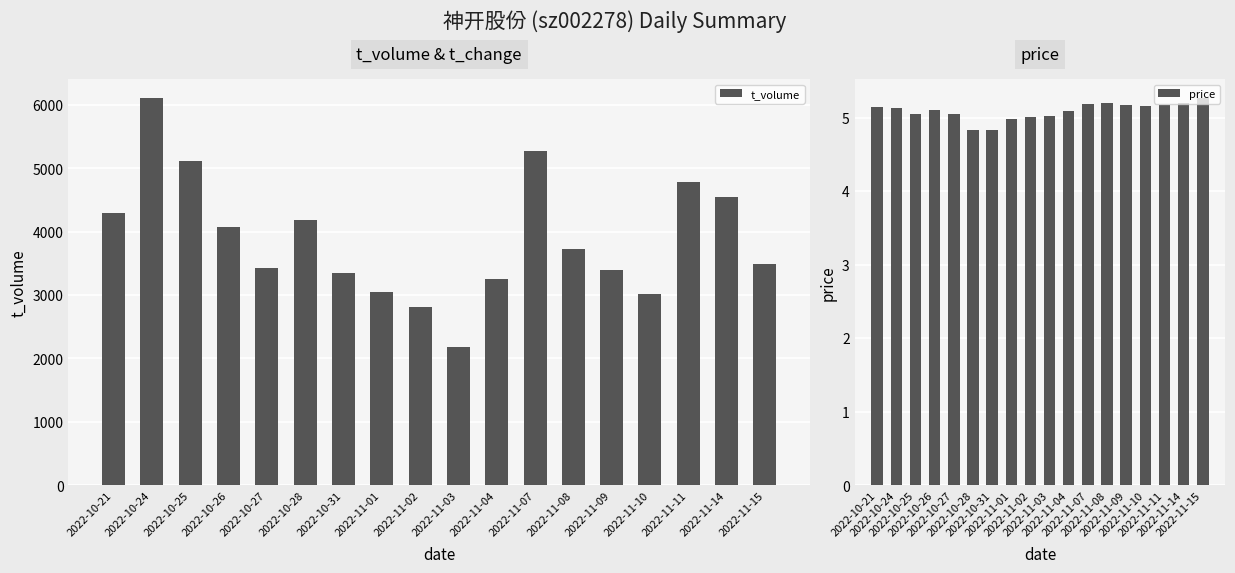

List the labels in order of t_volume value, smallest first.

2022-11-03, 2022-11-02, 2022-11-10, 2022-11-01, 2022-11-04, 2022-10-31, 2022-11-09, 2022-10-27, 2022-11-15, 2022-11-08, 2022-10-26, 2022-10-28, 2022-10-21, 2022-11-14, 2022-11-11, 2022-10-25, 2022-11-07, 2022-10-24